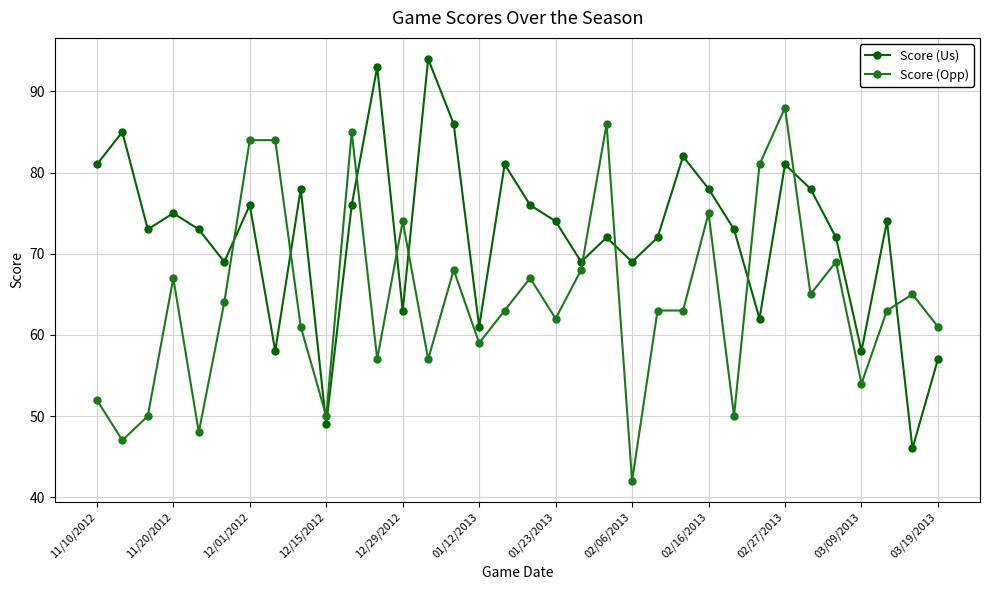

Is this an area chart (filled region under the line)?

No